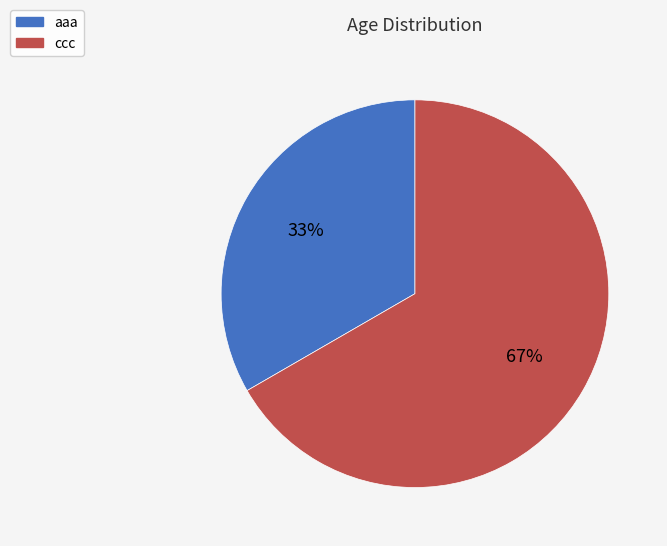

The aaa slice represents 33% of the pie. True or false?

True